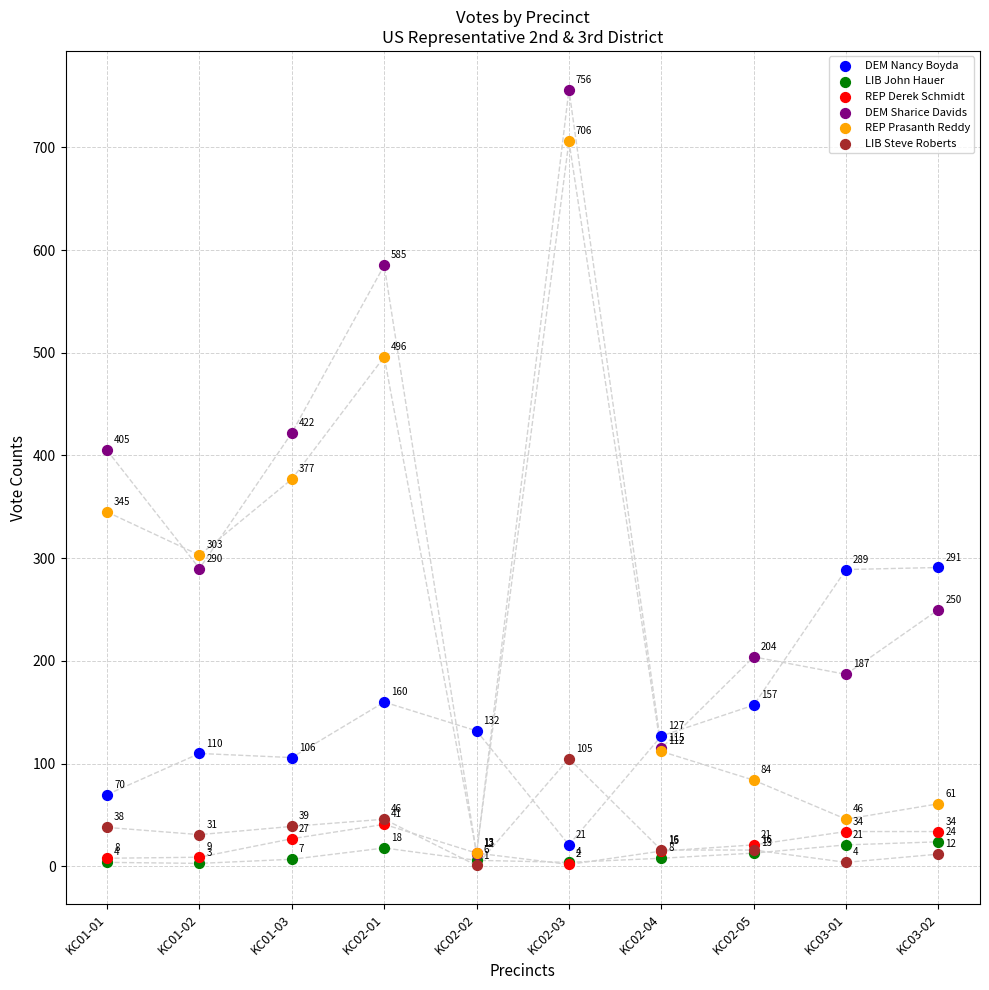

Which series contains the highest Y value?

DEM Sharice Davids